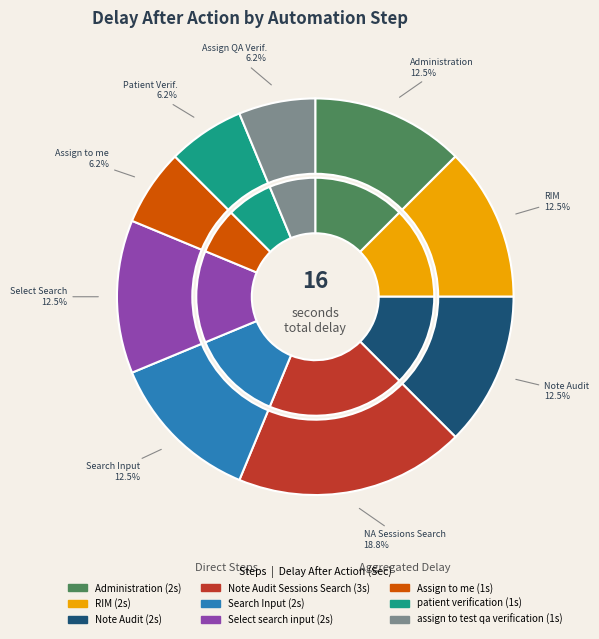

Does any single category account for the majority?

No